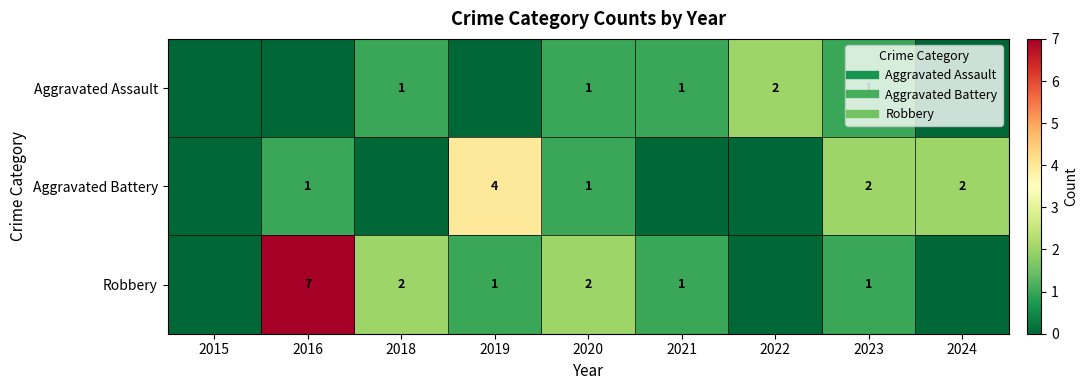

Is the value of Aggravated Battery at 2021 greater than the value of Aggravated Assault at 2020?

No